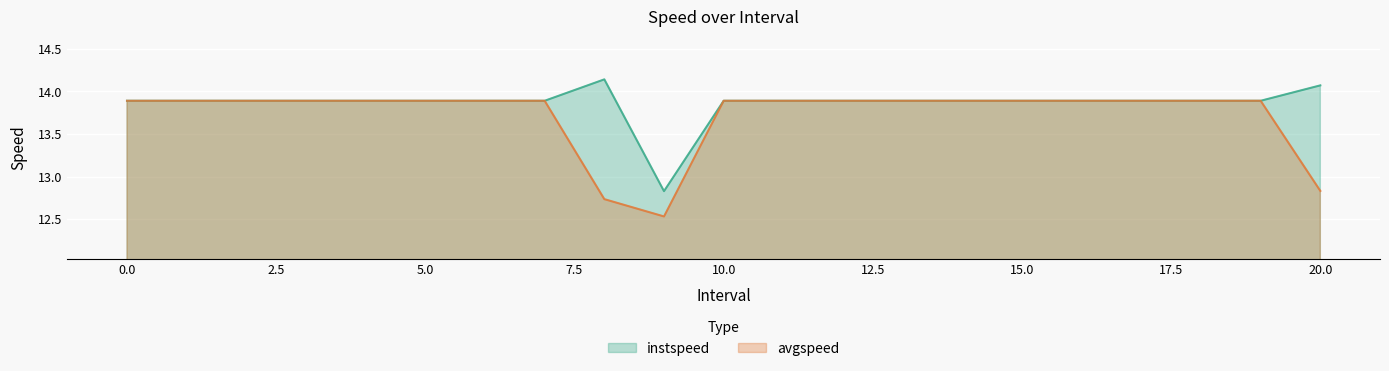

Reading left to right, transcribe all the data shown in this chart.

instspeed: 13.9	13.9	13.9	13.9	13.9	13.9	13.9	13.9	14.1	12.8	13.9	13.9	13.9	13.9	13.9	13.9	13.9	13.9	13.9	13.9	14.1
avgspeed: 13.9	13.9	13.9	13.9	13.9	13.9	13.9	13.9	12.7	12.5	13.9	13.9	13.9	13.9	13.9	13.9	13.9	13.9	13.9	13.9	12.8